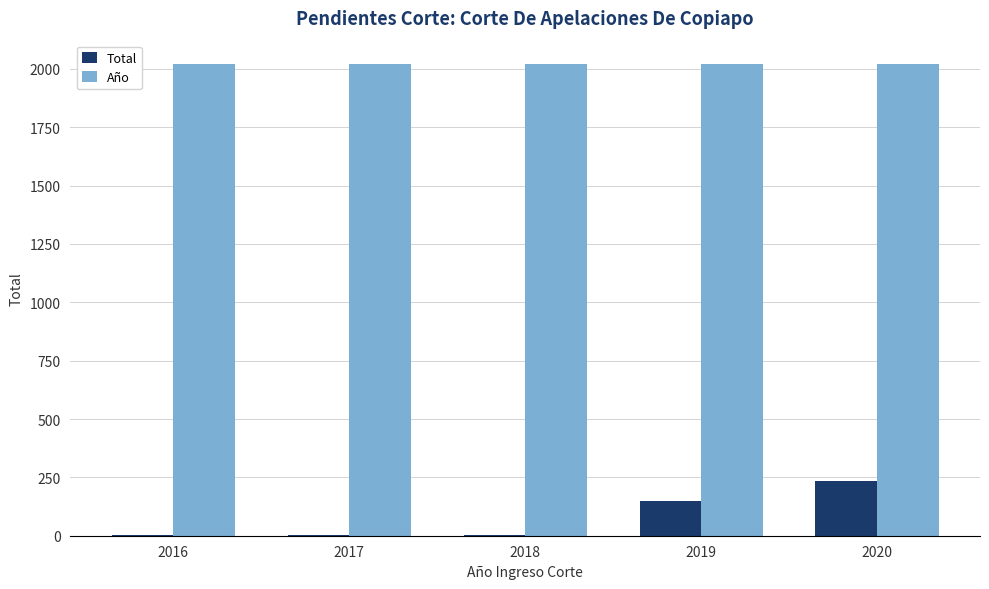

What is the sum of all Total values?

394